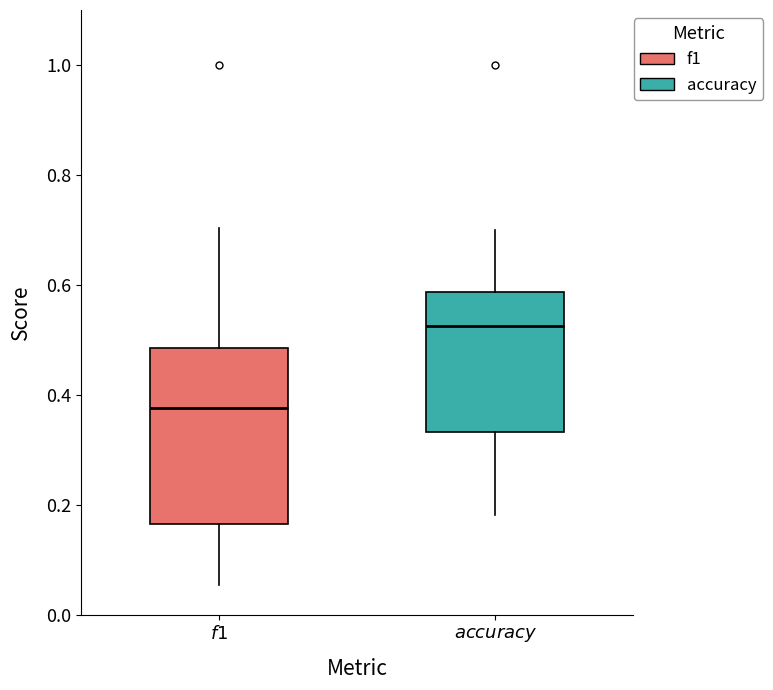

Where is the upper edge of the box for $\it{accuracy}$ on the y-axis? The values are not printed on the chart, so give them approximately, as read against the axis.

0.58